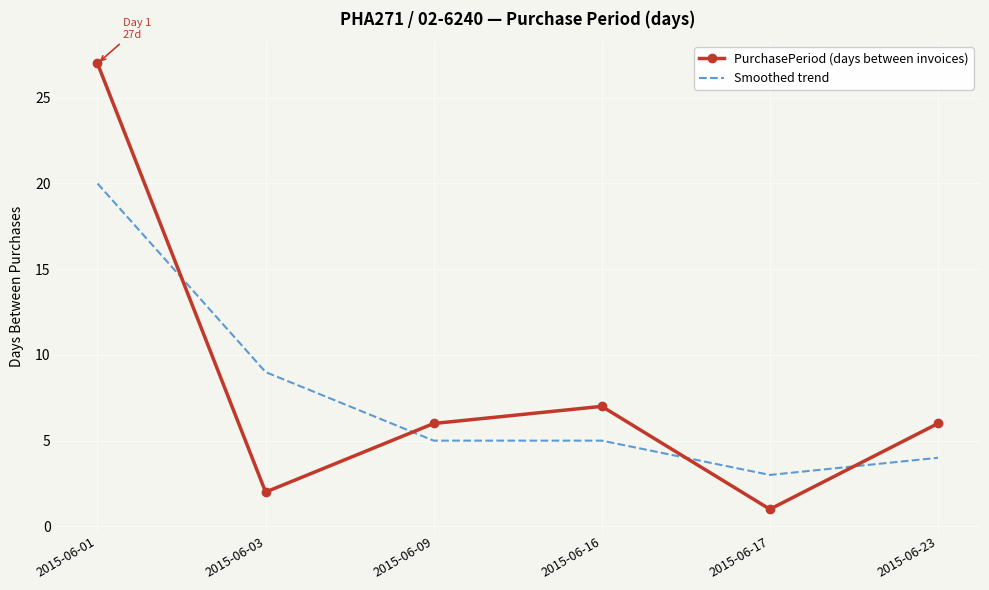

At which label is Smoothed trend closest to 11?

2015-06-03